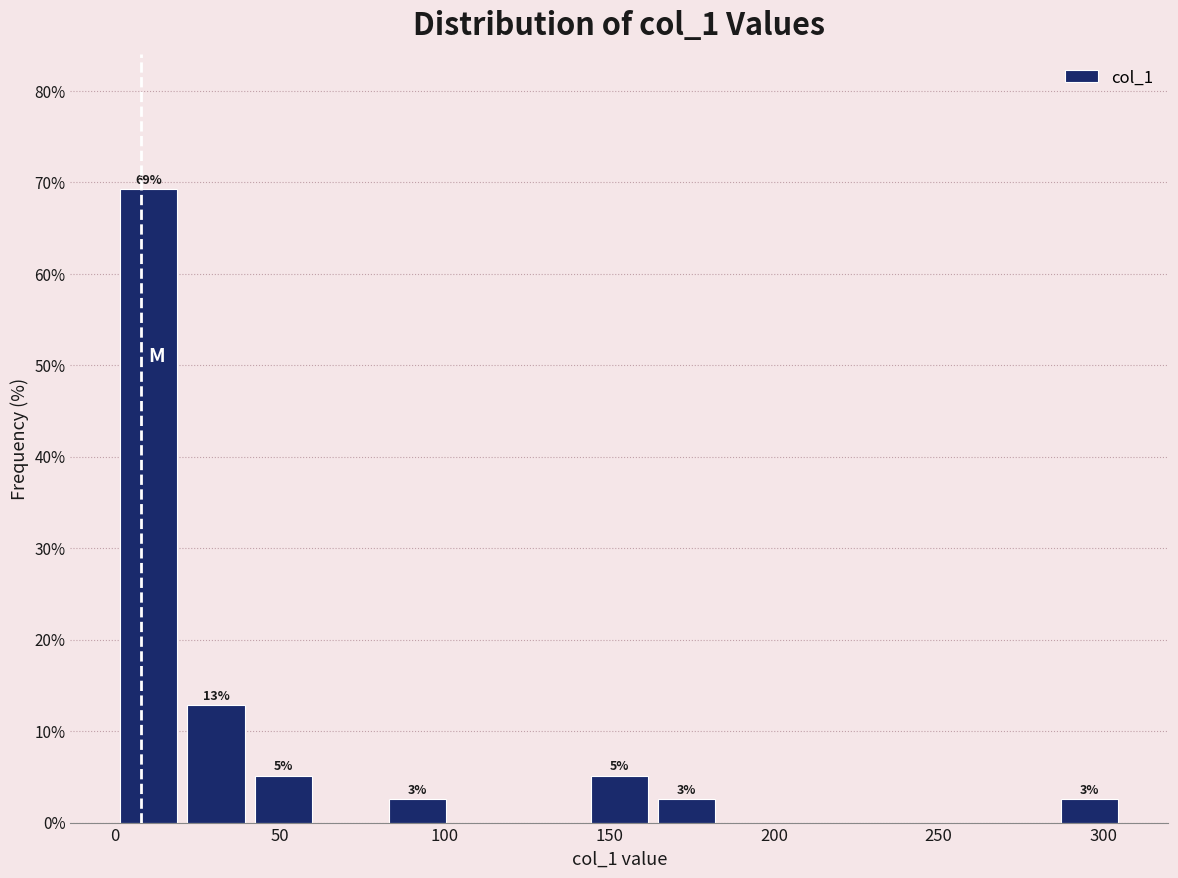

Which range on the x-axis has the tallest bar?

0 to 20